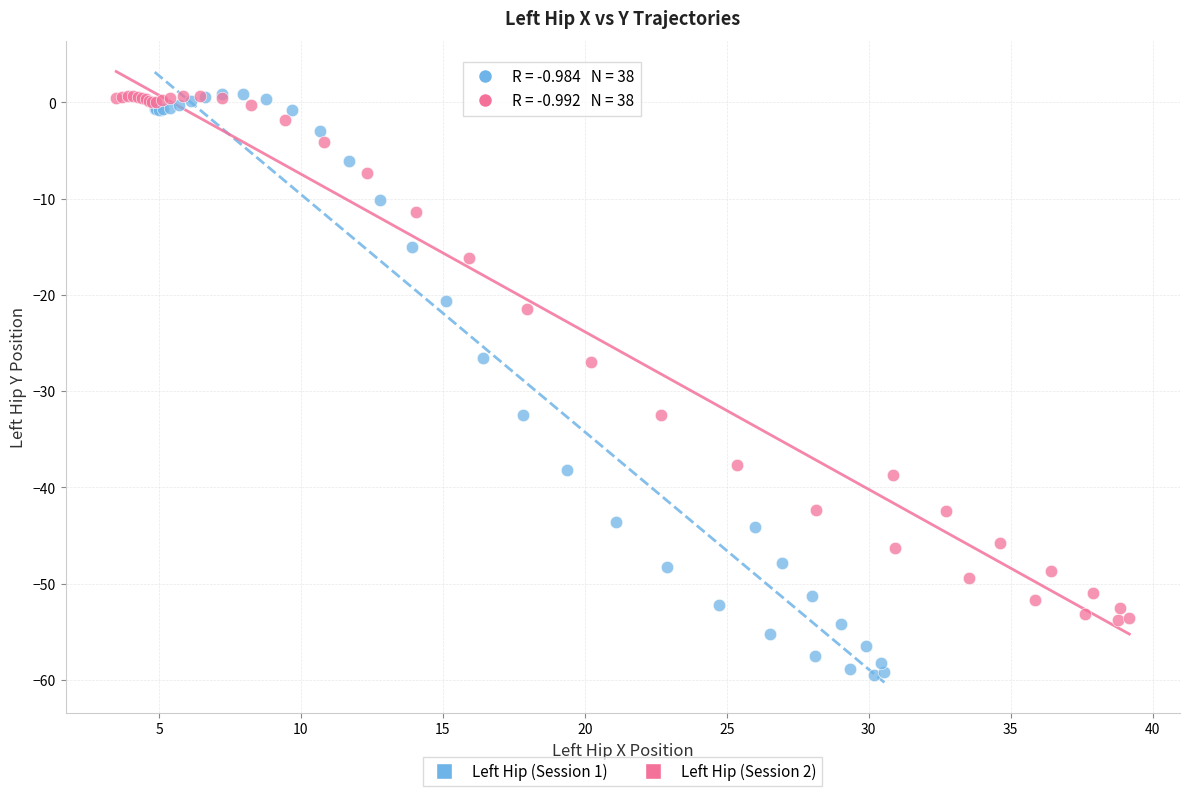

Which series has the widest spread of Y values?

Left Hip (Session 1)